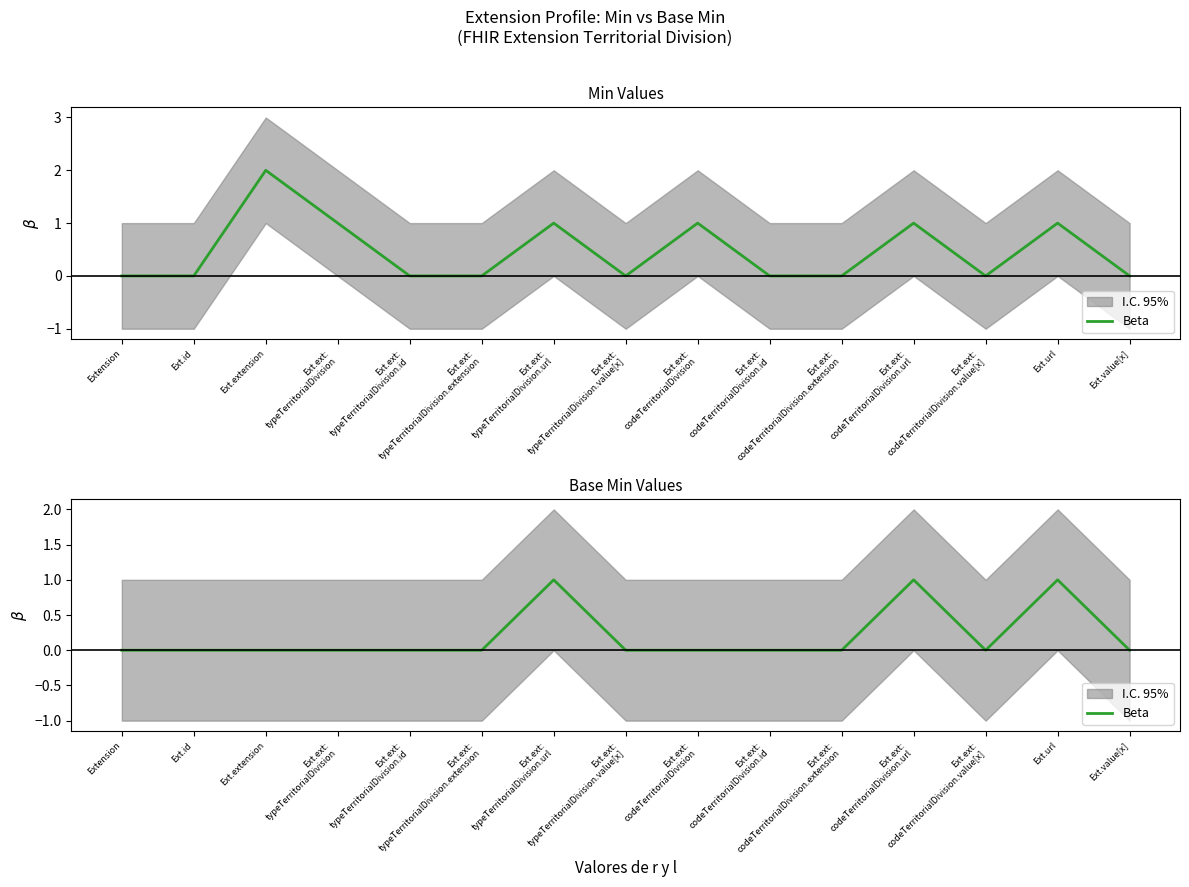

What is the sum of all values?

3